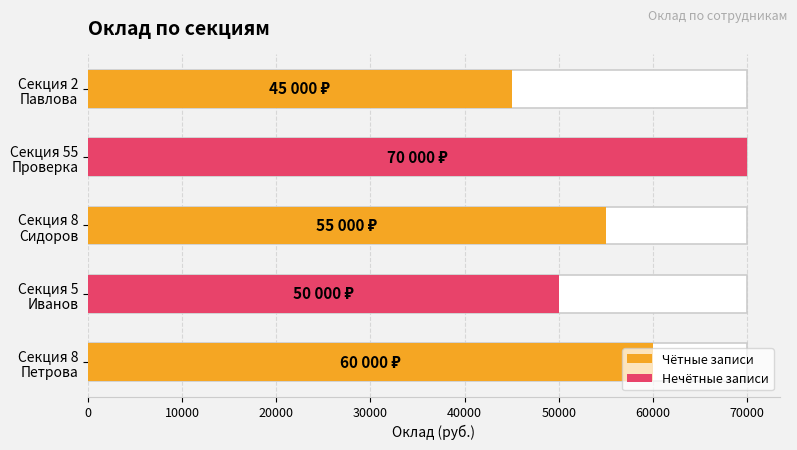

What is the approximate value at Секция 5 Иванов, to the nearest 10?

50000